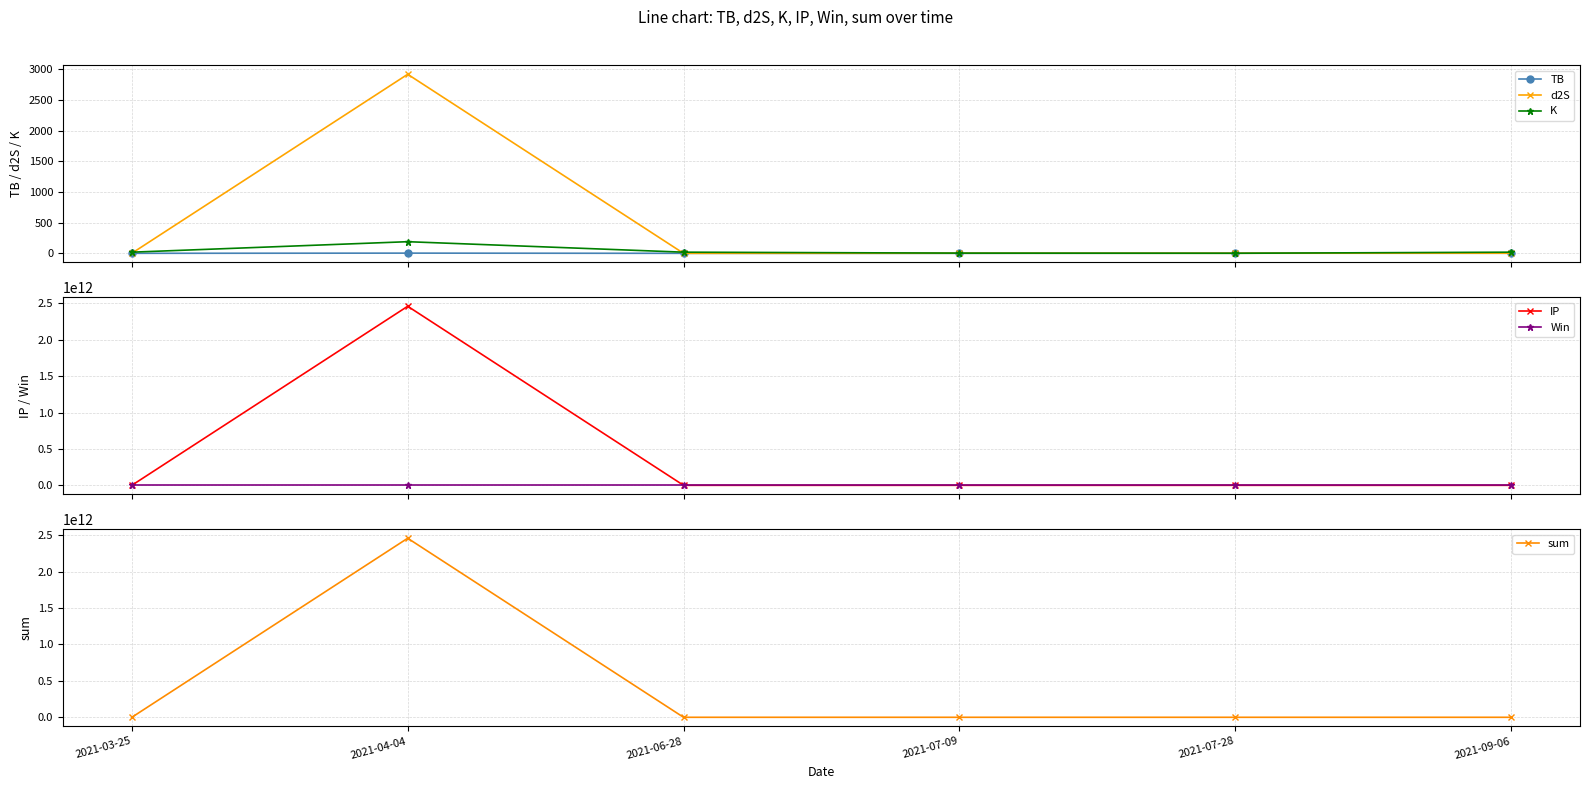

How many values in the sum series exceed 2819?

3